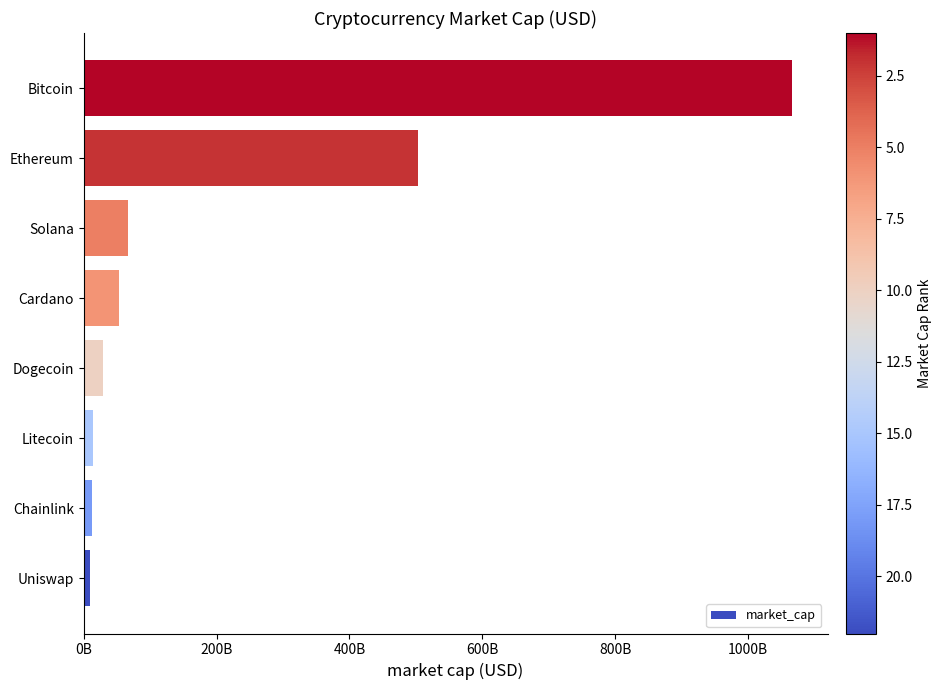

What is the difference between the second highest and second lowest values?

491517834419